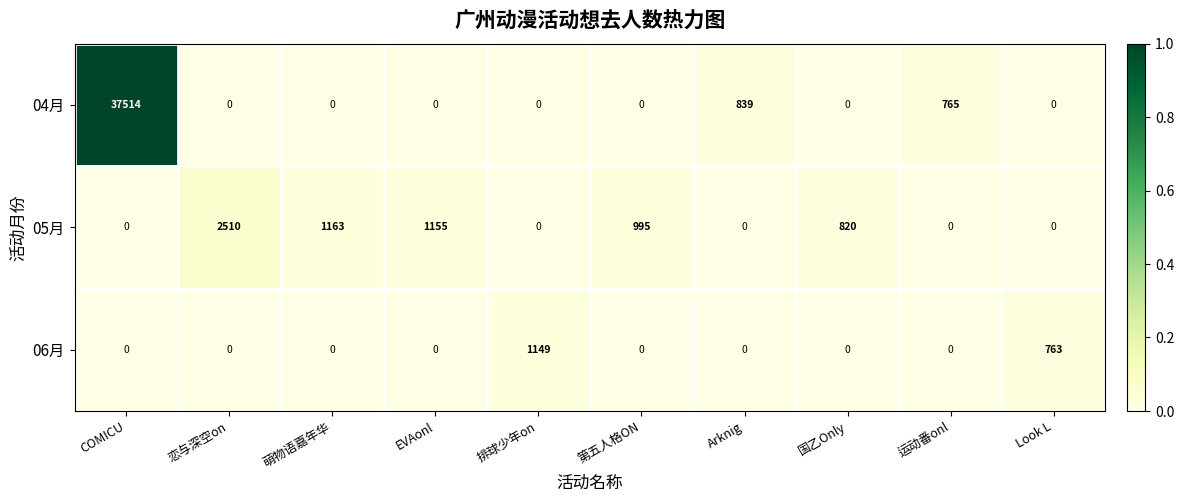

The value of 05月 at 恋与深空on is 2510. True or false?

True